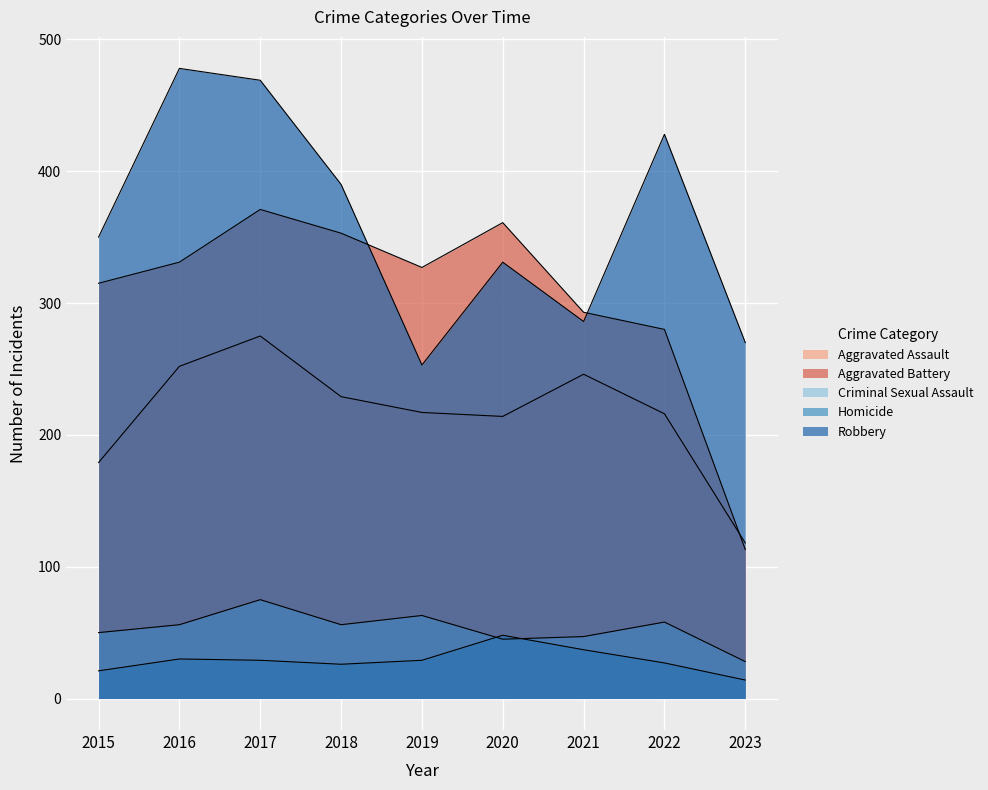

Reading left to right, transcribe all the data shown in this chart.

Aggravated Assault: 2015=179	2016=252	2017=275	2018=229	2019=217	2020=214	2021=246	2022=216	2023=118
Aggravated Battery: 2015=315	2016=331	2017=371	2018=353	2019=327	2020=361	2021=293	2022=280	2023=113
Criminal Sexual Assault: 2015=50	2016=56	2017=75	2018=56	2019=63	2020=45	2021=47	2022=58	2023=28
Homicide: 2015=21	2016=30	2017=29	2018=26	2019=29	2020=48	2021=37	2022=27	2023=14
Robbery: 2015=350	2016=478	2017=469	2018=390	2019=253	2020=331	2021=286	2022=428	2023=270